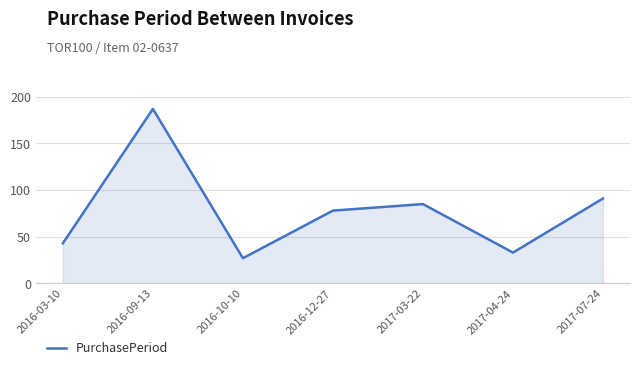

How many interior local valleys (lower than both neighbors) does the data have?

2